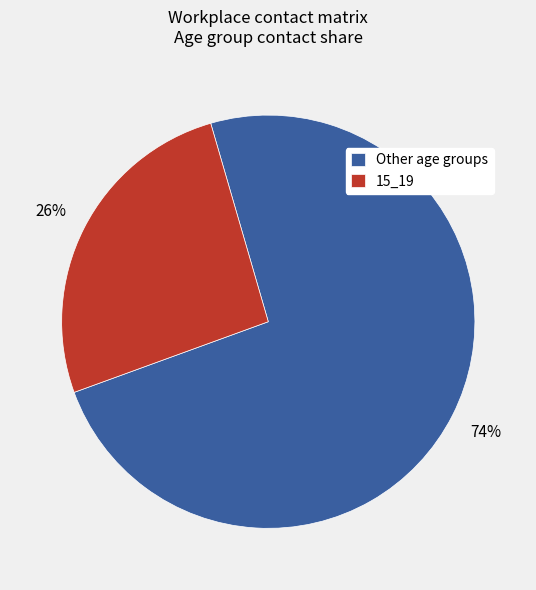

To the nearest percent, what is the average slice percentage?

50%